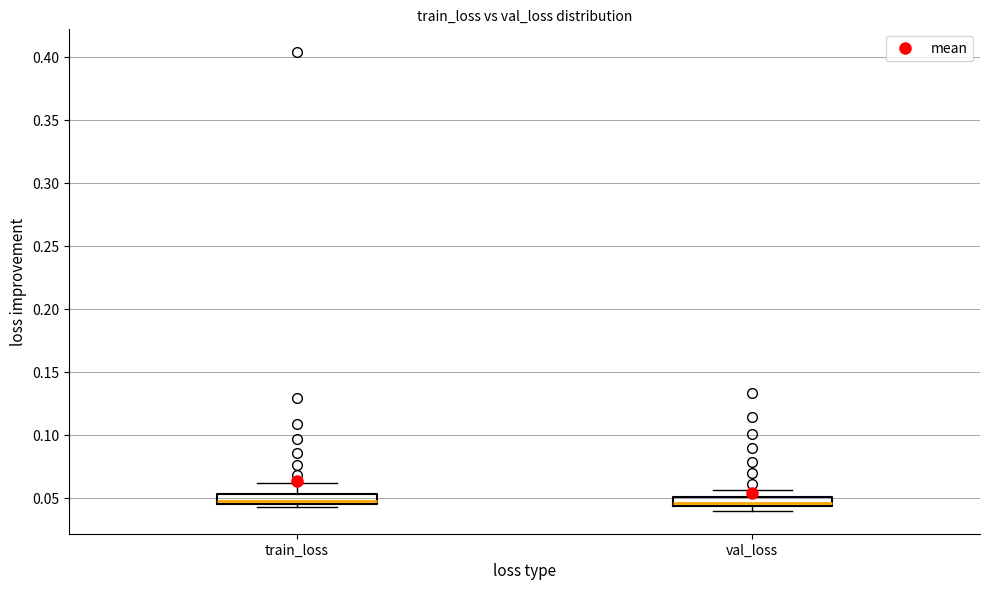

Where is the lower edge of the box for val_loss on the y-axis? The values are not printed on the chart, so give them approximately, as read against the axis.

0.045